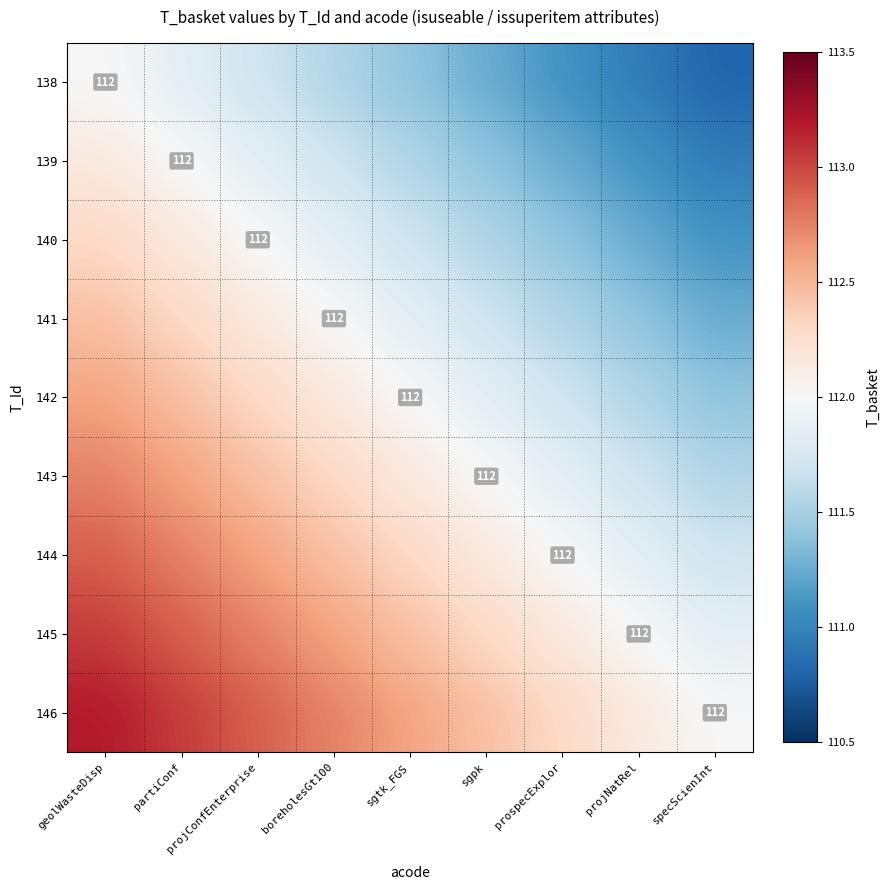

What is the maximum value shown in the chart?

113.2